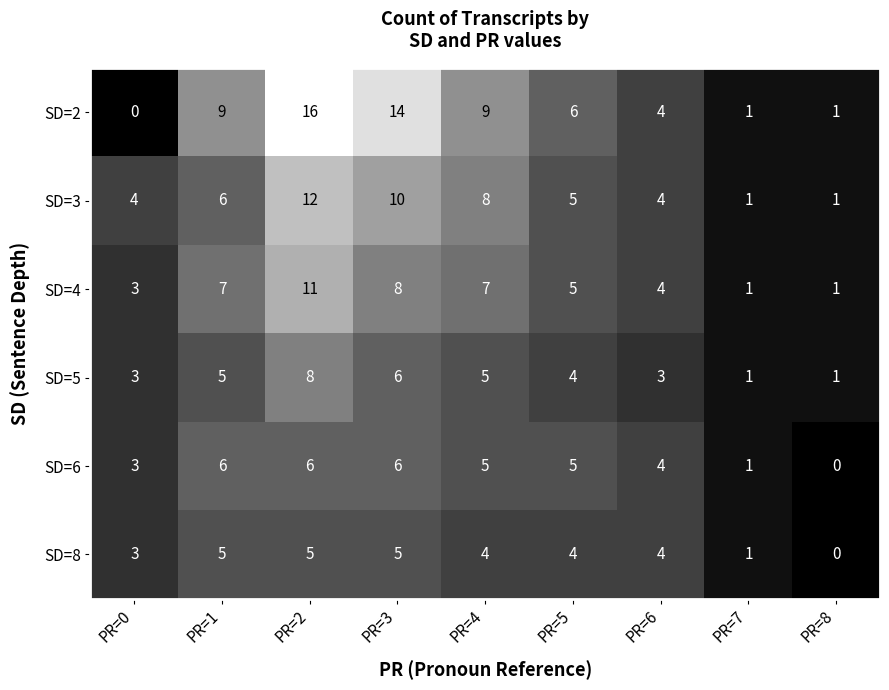

Count the SD=4 values in the range 3 to 7.

5